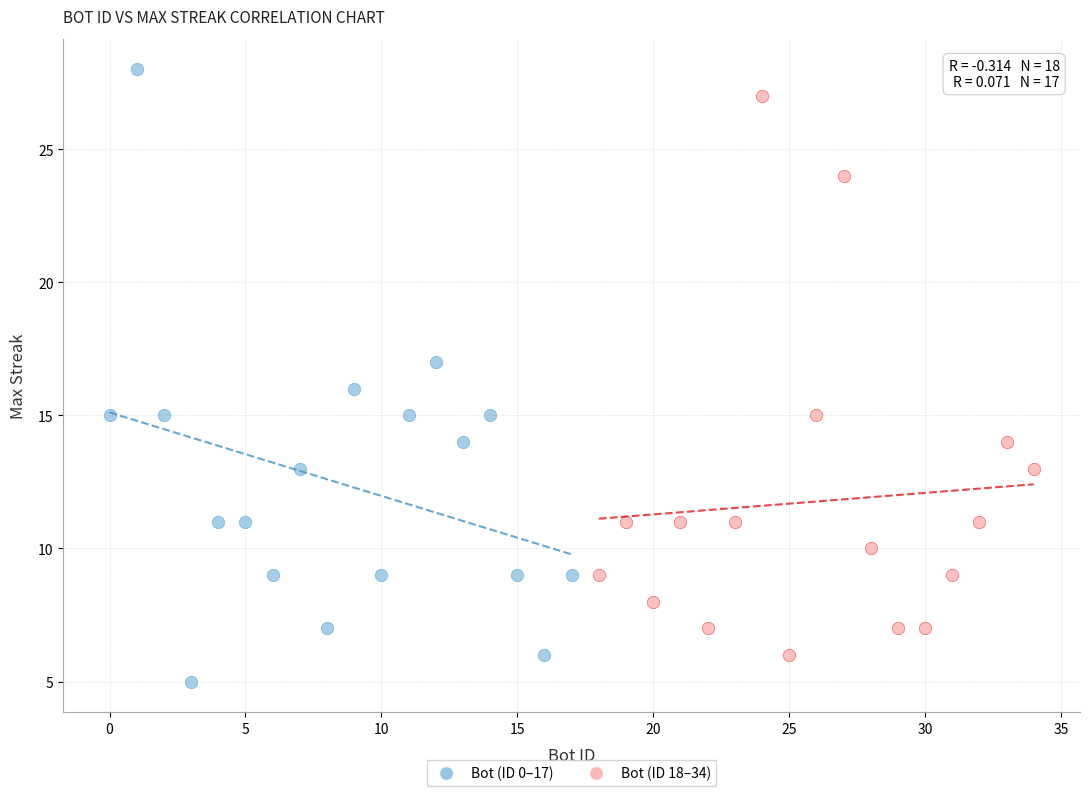

Which series has the widest spread of Y values?

Bot (ID 0–17)